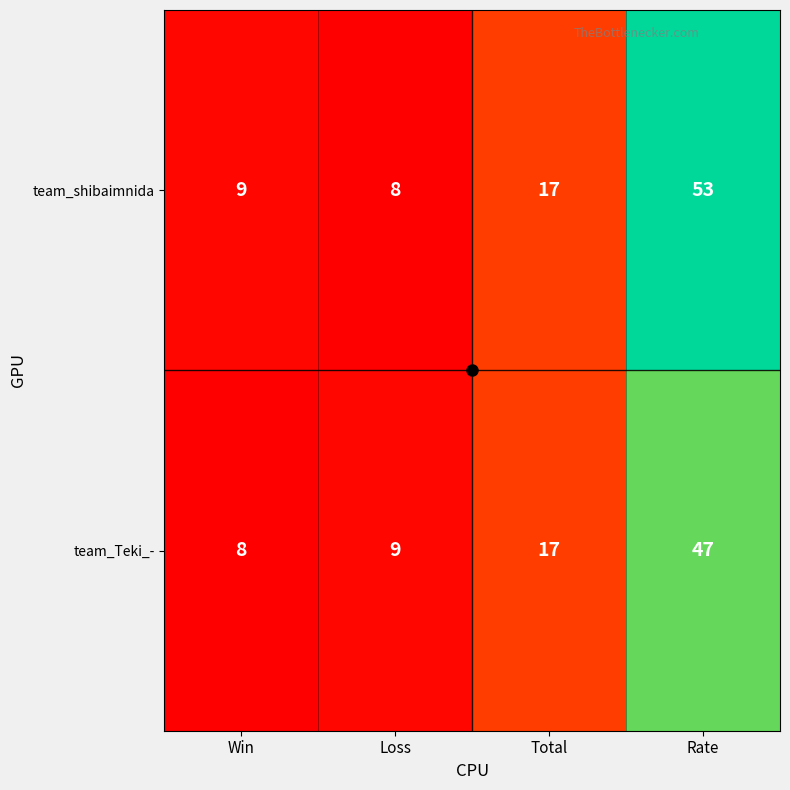

At which label is team_Teki_- closest to 27?

Total